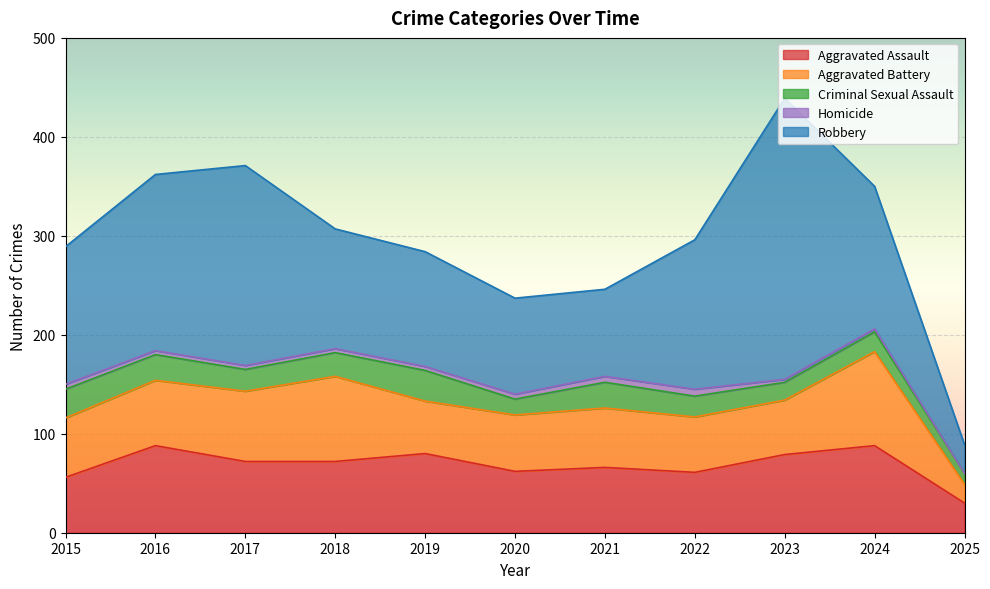

Which label corresponds to the largest value in the chart?

2023